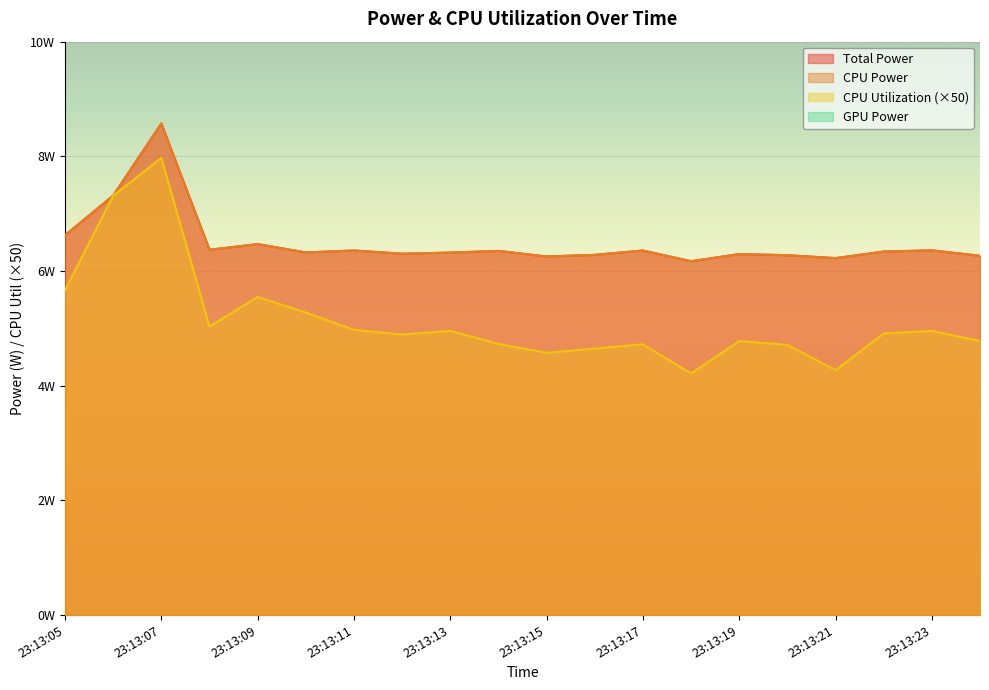

Which series has the largest range (max minus min)?

CPU Utilization